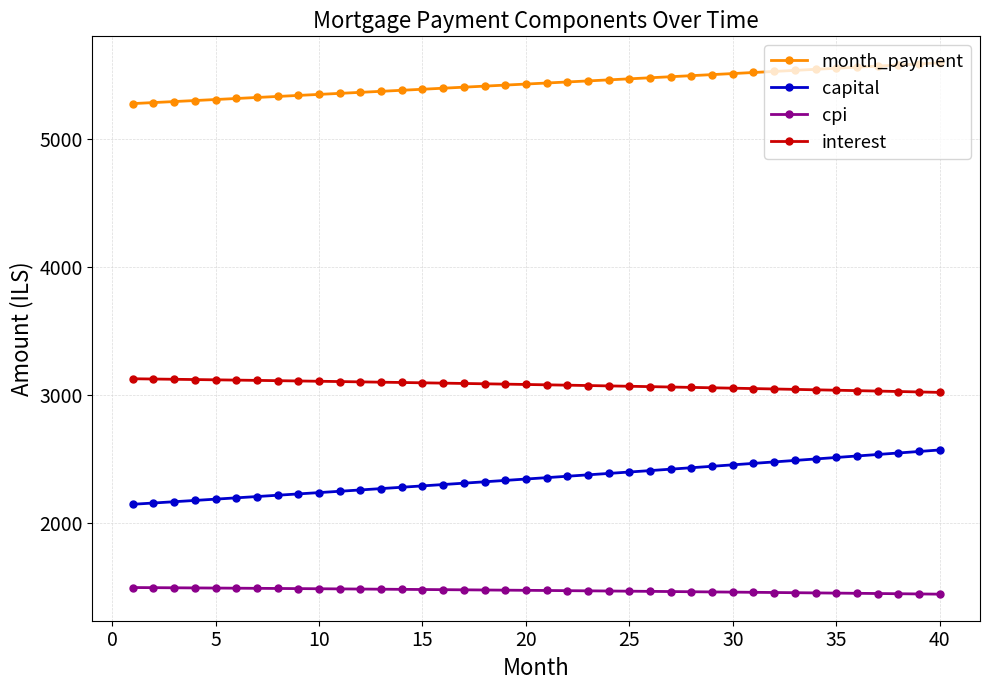

What is the maximum value for cpi?

1499.0